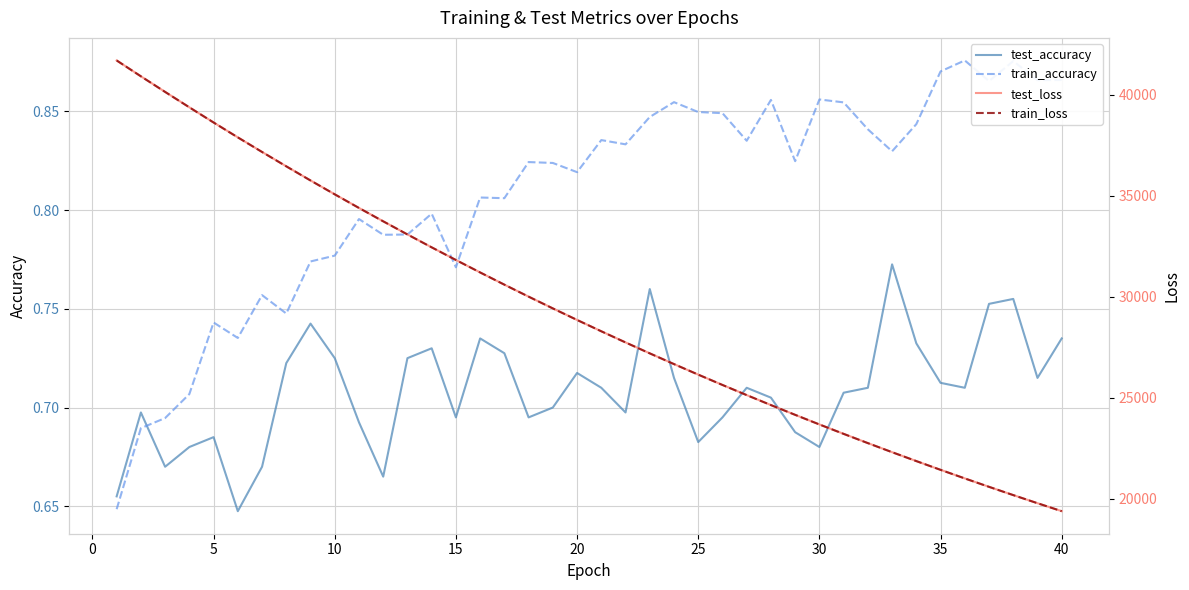

After their last crossing, which series has the higher values: test_accuracy or train_accuracy?

train_accuracy